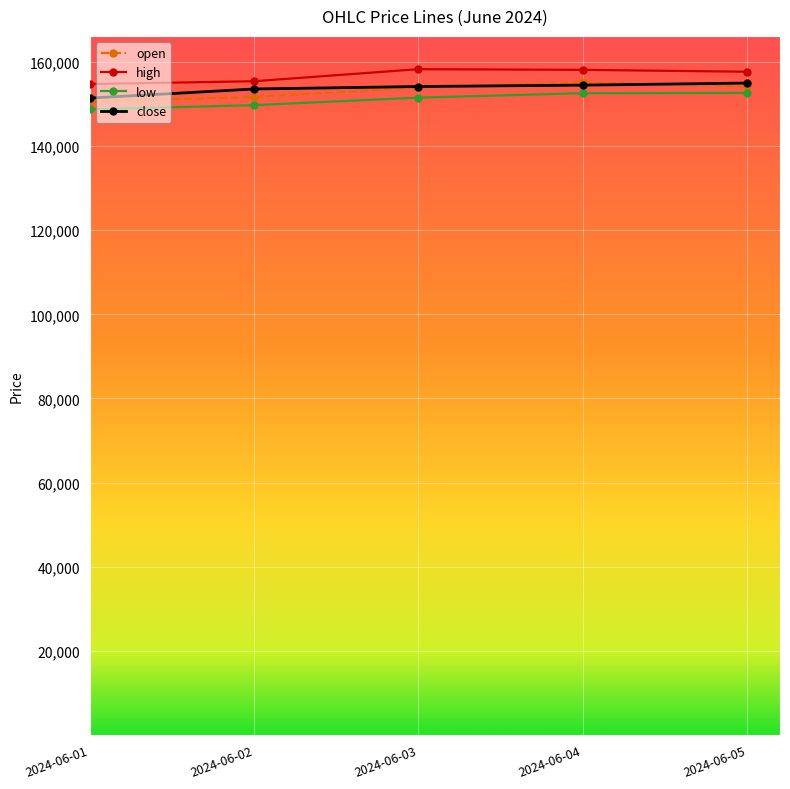

True or false: close has more than 2 points higher than both neighbors.

False